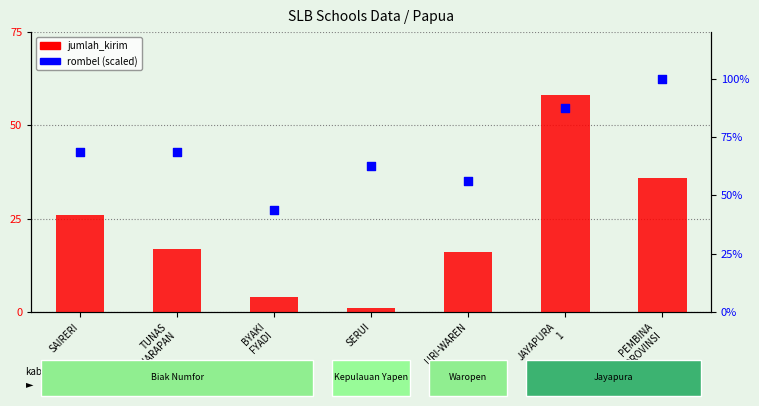

At which category is the sum across all series the highest?

JAYAPURA
1